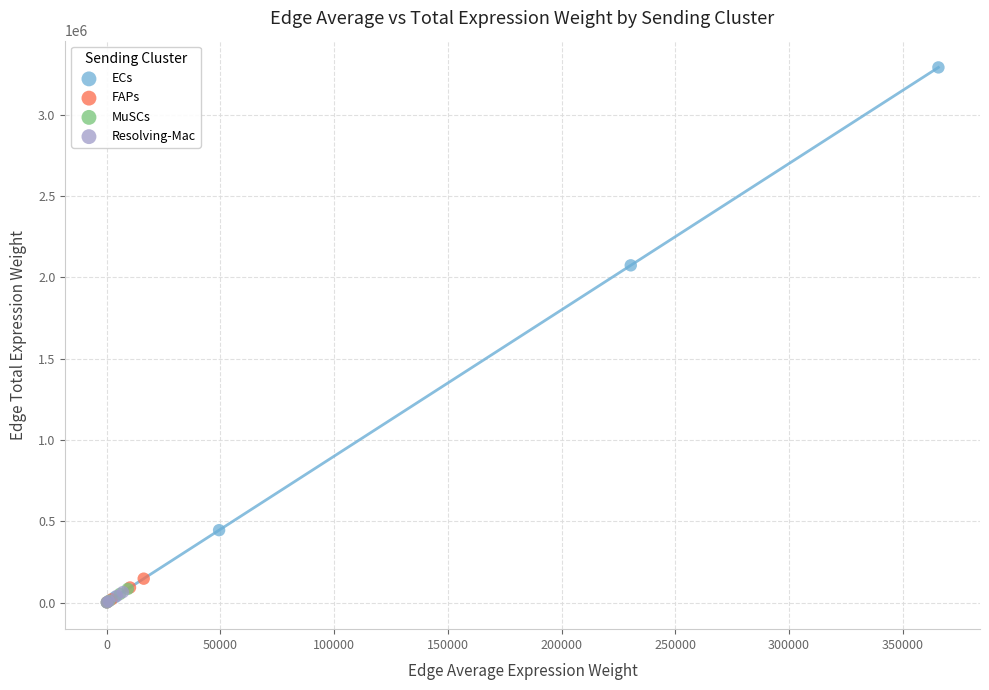

What are all the series names shown in the legend?

ECs, FAPs, MuSCs, Resolving-Mac